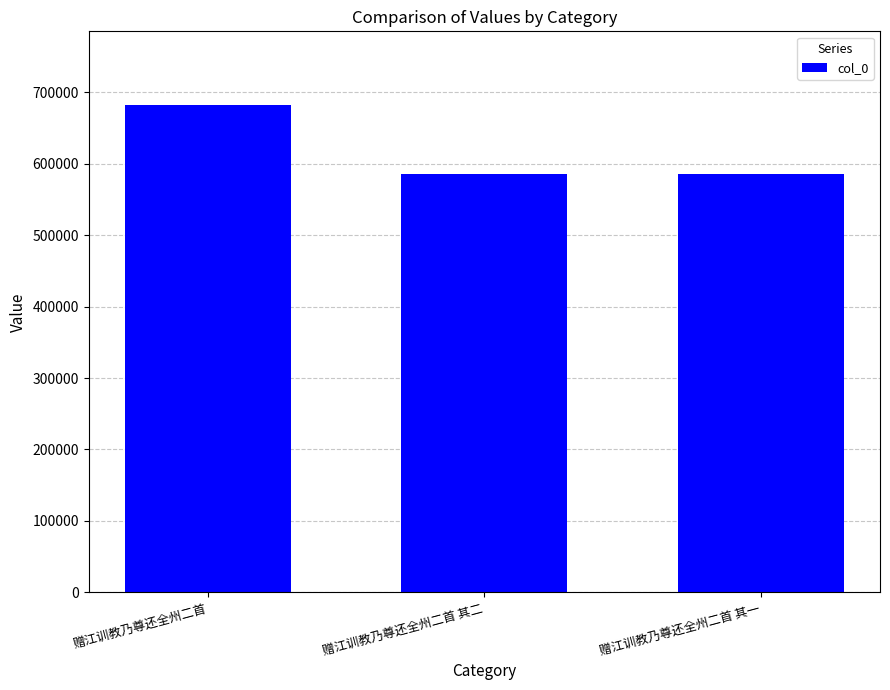

Does the chart contain any negative values?

No